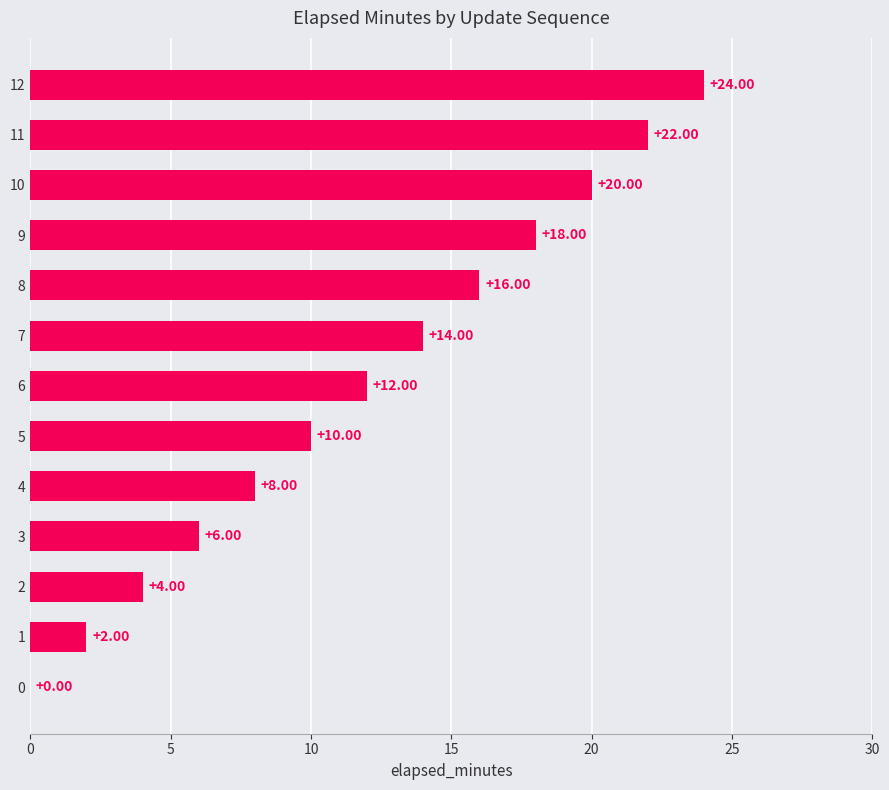

Is it true that the value at 9 is 32?

False